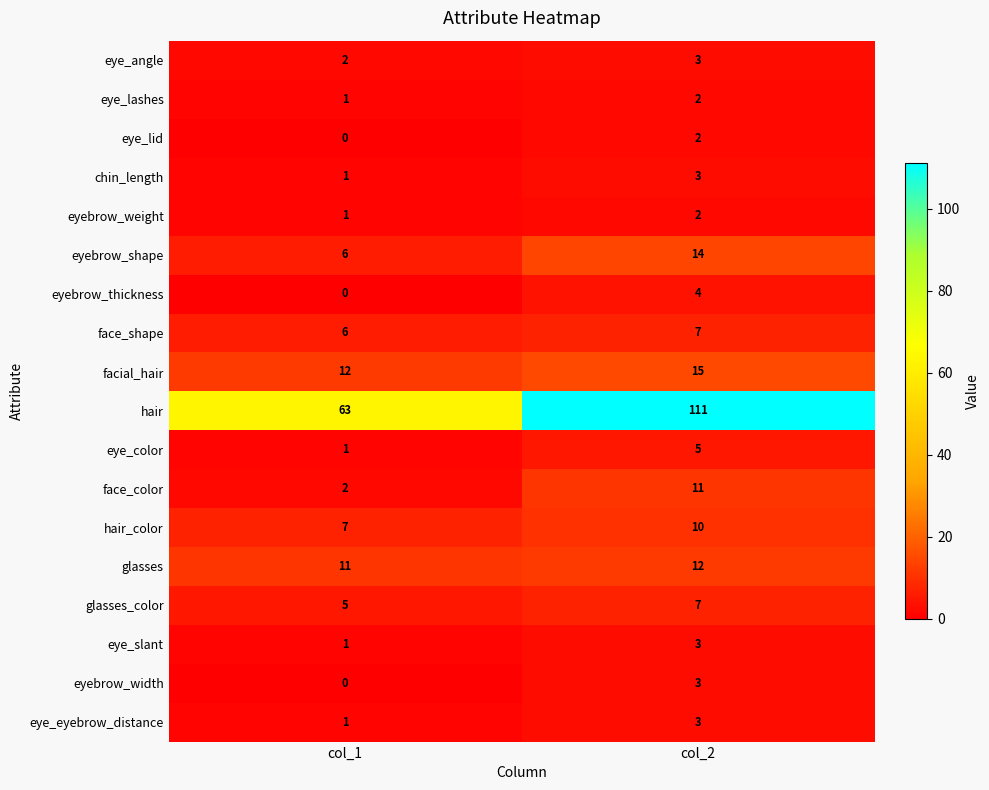

What is the total value across all series at col_2?

217